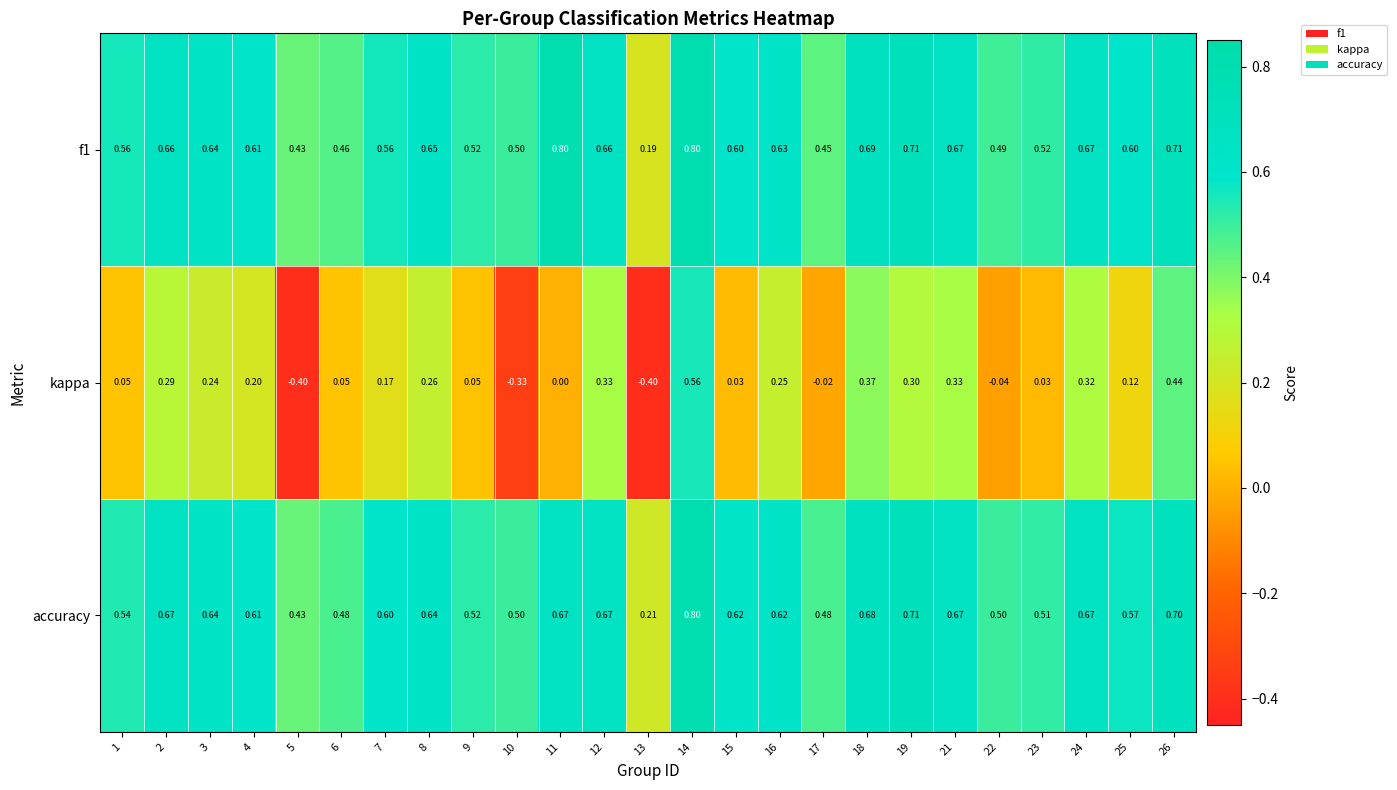

At how many categories does at least one series exceed 0?

25